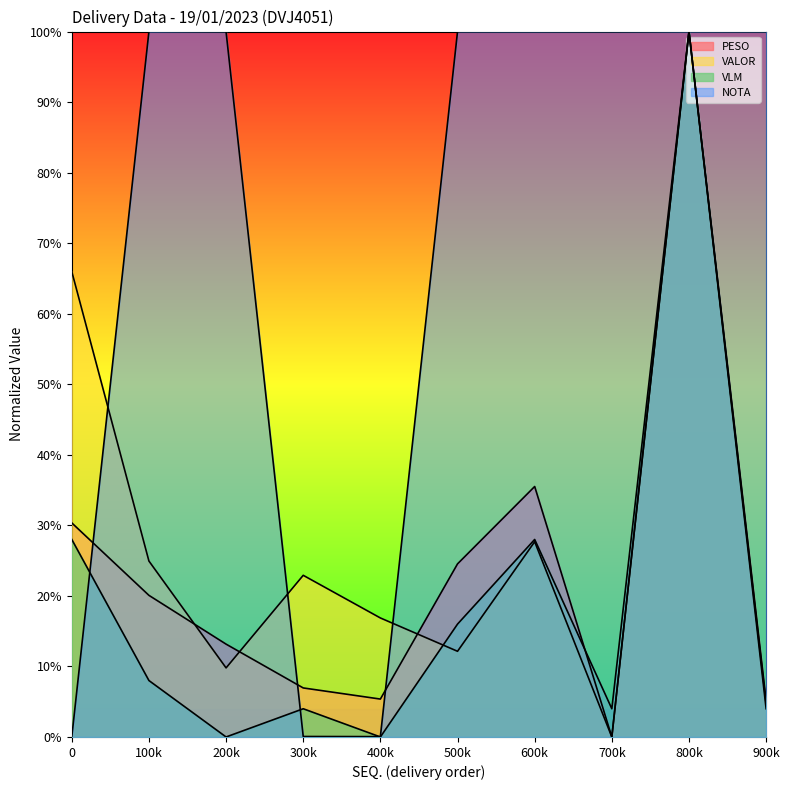

What is the difference between the second highest and second lowest values in the NOTA series?

99.9